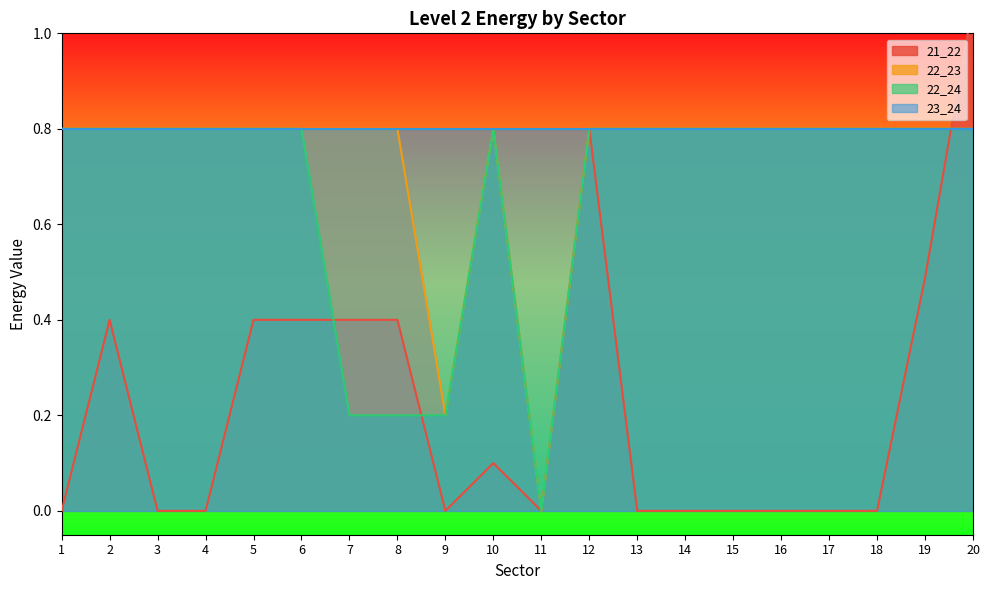

The 21_22 series shows 0.5 at 2. True or false?

False